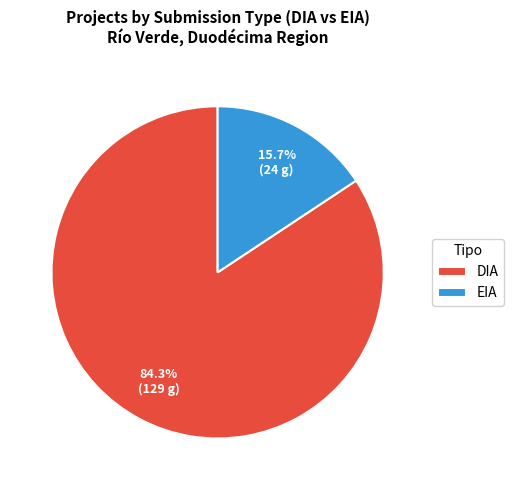

To the nearest percent, what is the combined percentage of DIA and EIA?

100%